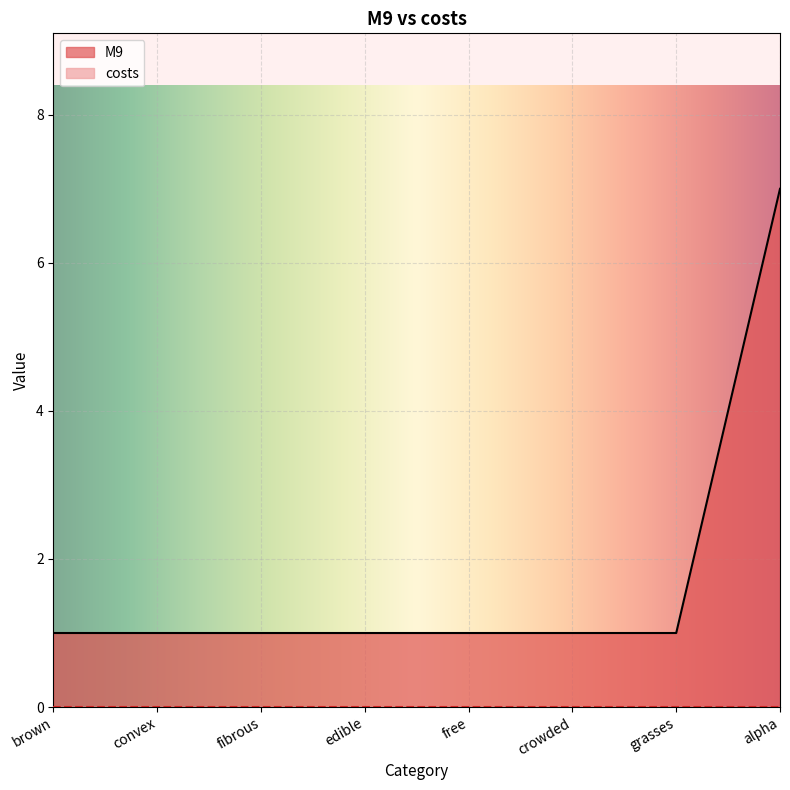

How many values are between 1 and 2?

7